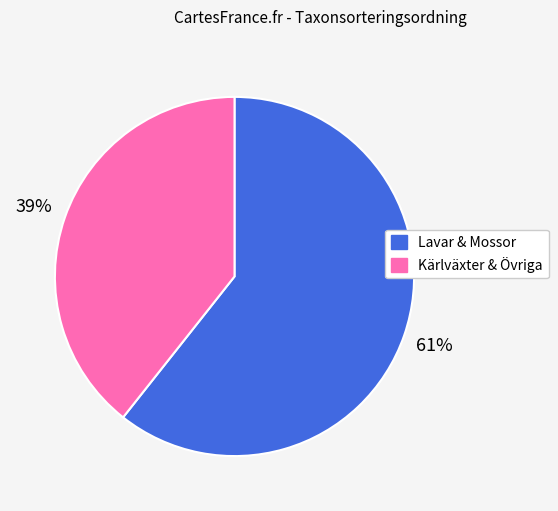

Is there a majority slice in this chart?

Yes